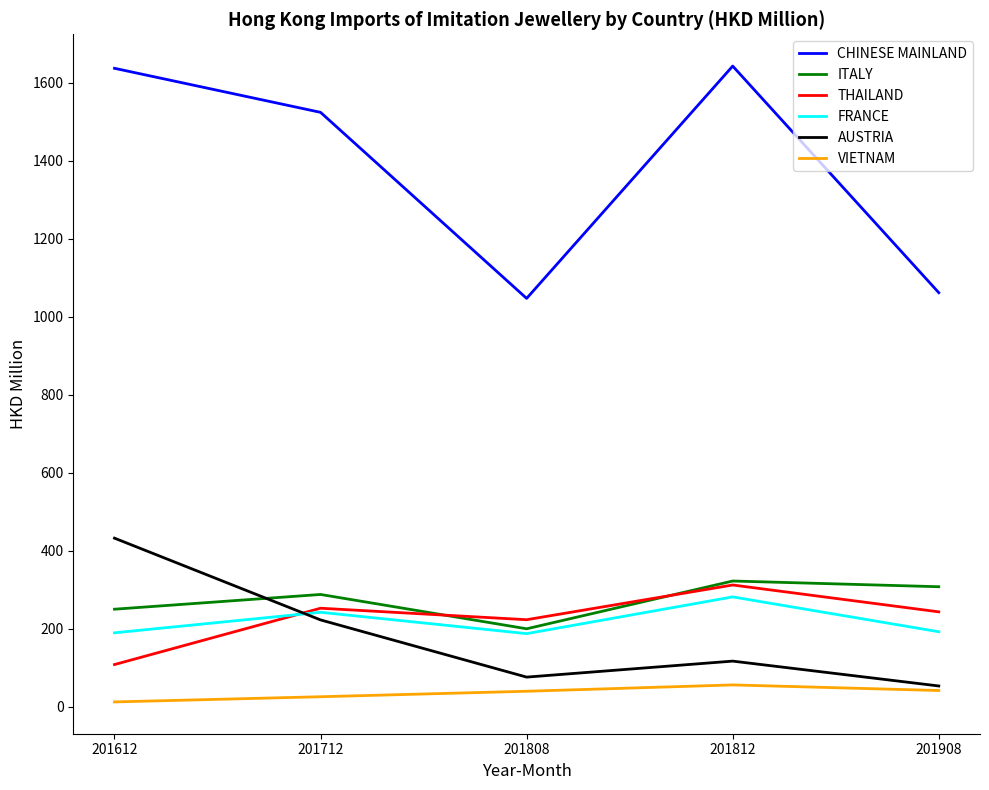

The value of ITALY at 201808 is 200.3. True or false?

True